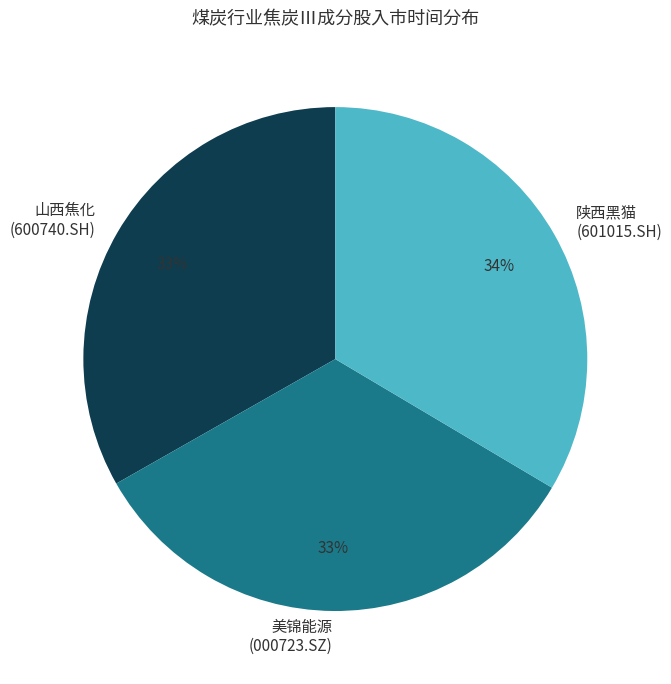

The 山西焦化 (600740.SH) slice represents 46% of the pie. True or false?

False